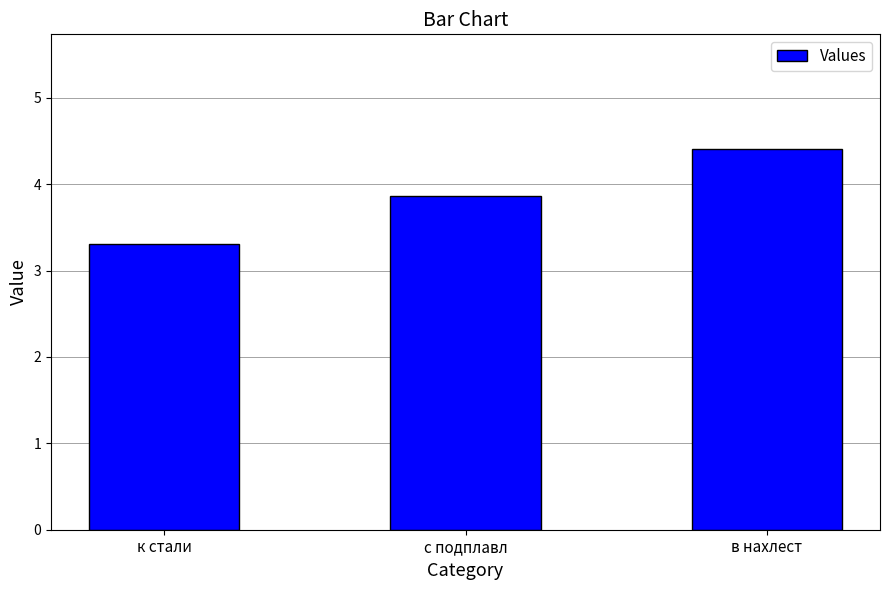

Reading left to right, list all the values displayed in this chart.

к стали=3.3	с подплавл=3.9	в нахлест=4.4